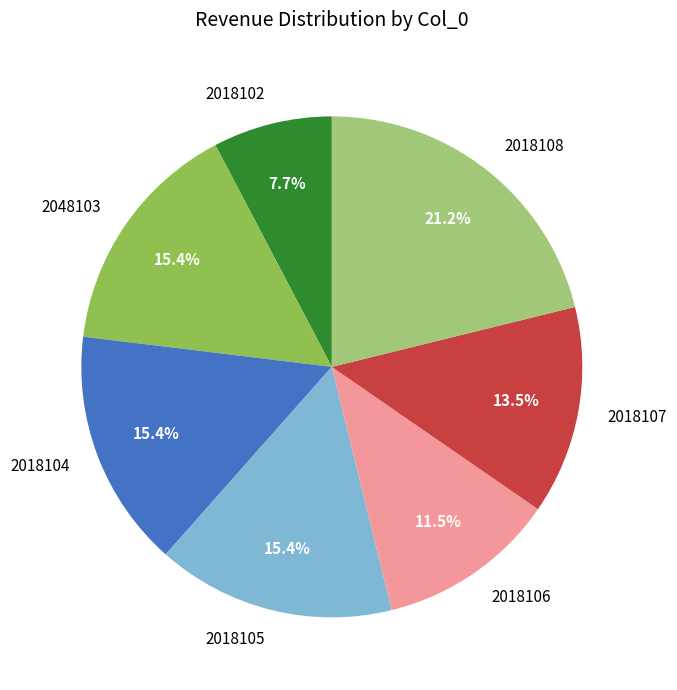

To the nearest percent, what is the difference between the 2018106 and 2048103 slice percentages?

4%